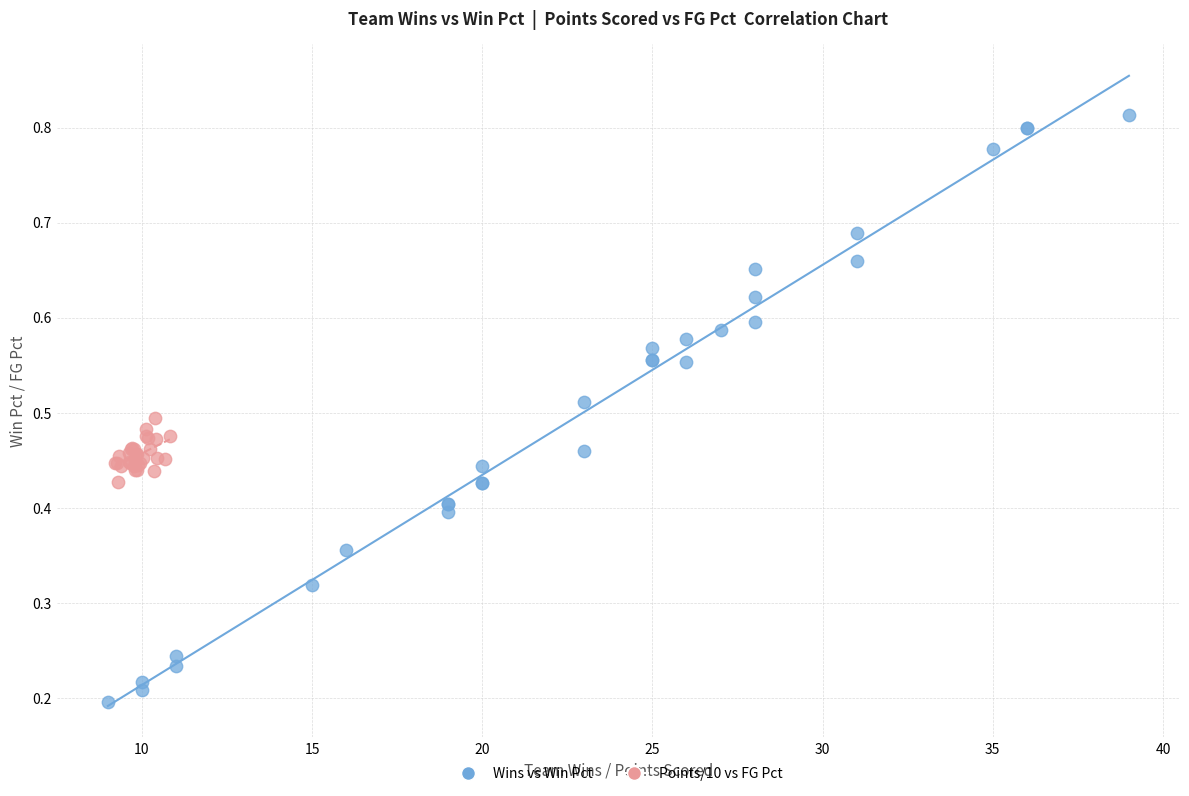

What are all the series names shown in the legend?

Wins vs Win Pct, Points/10 vs FG Pct